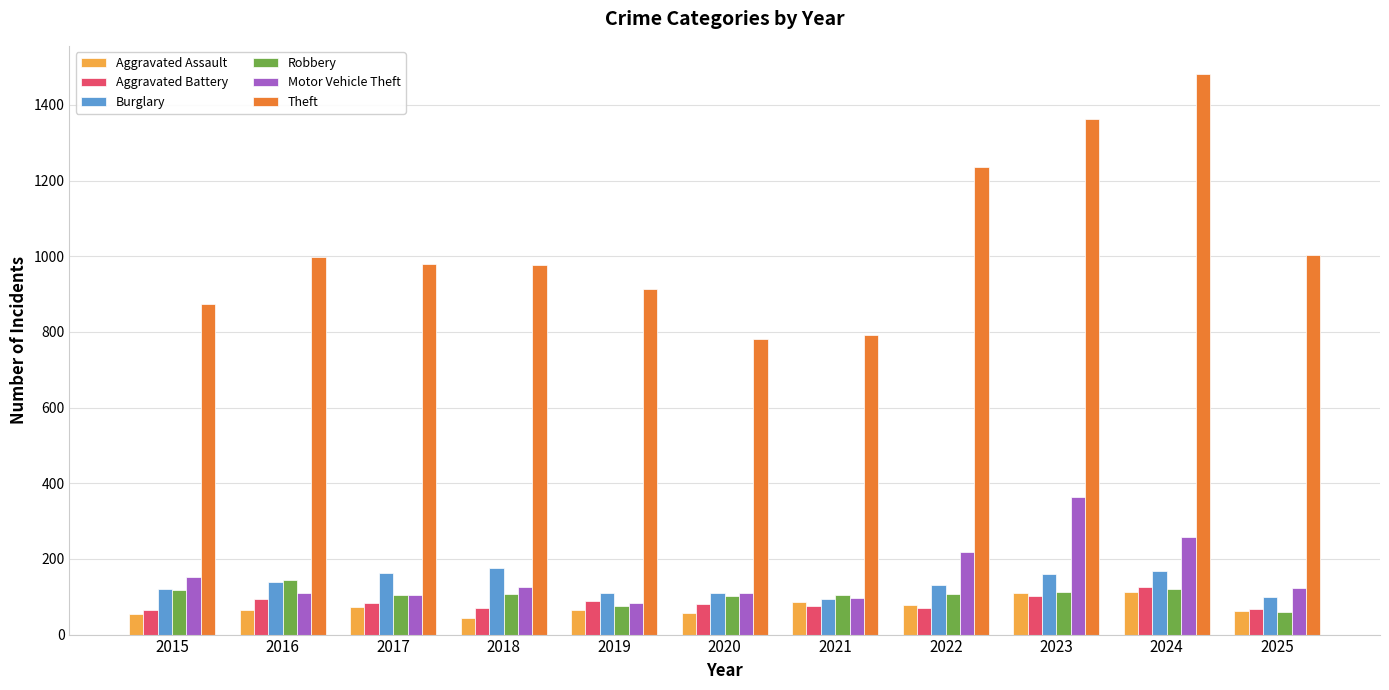

What is the greatest value displayed?

1482